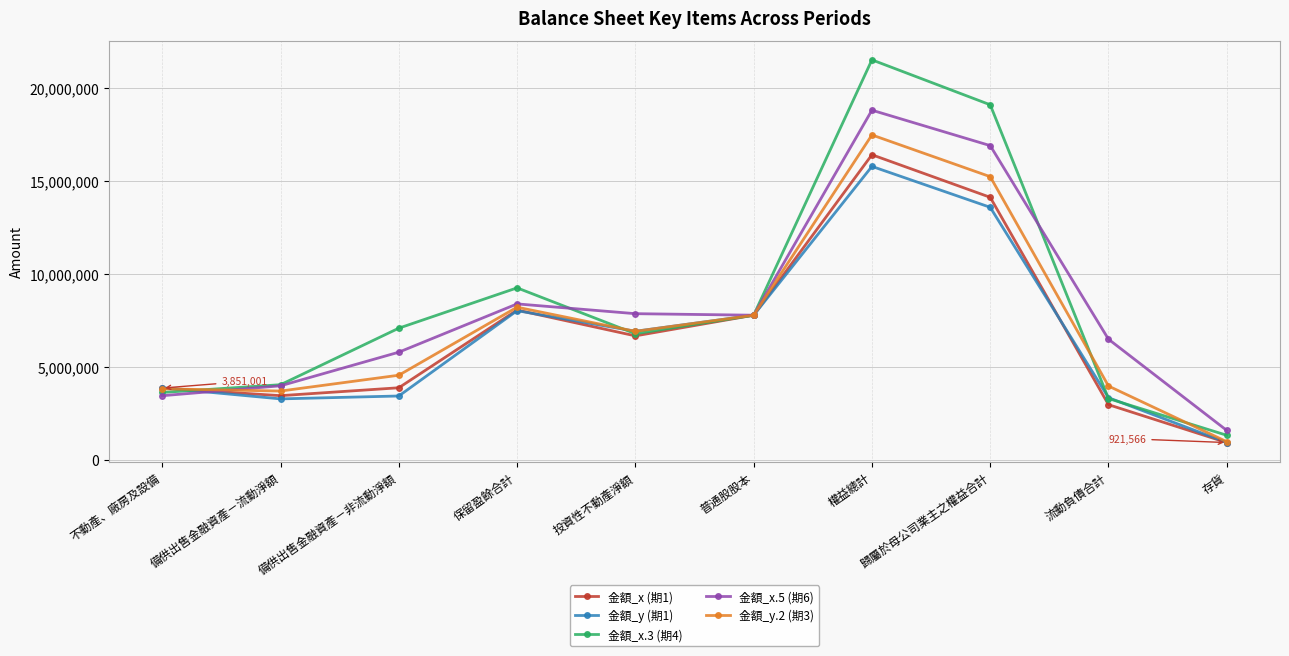

How many distinct data groups are displayed?

5